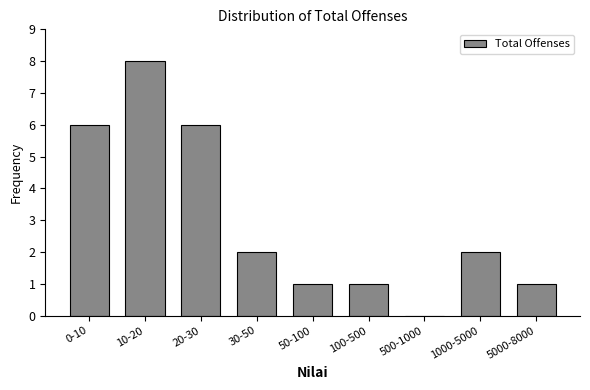

Reading left to right, list all the values displayed in this chart.

0-10=6	10-20=8	20-30=6	30-50=2	50-100=1	100-500=1	500-1000=0	1000-5000=2	5000-8000=1